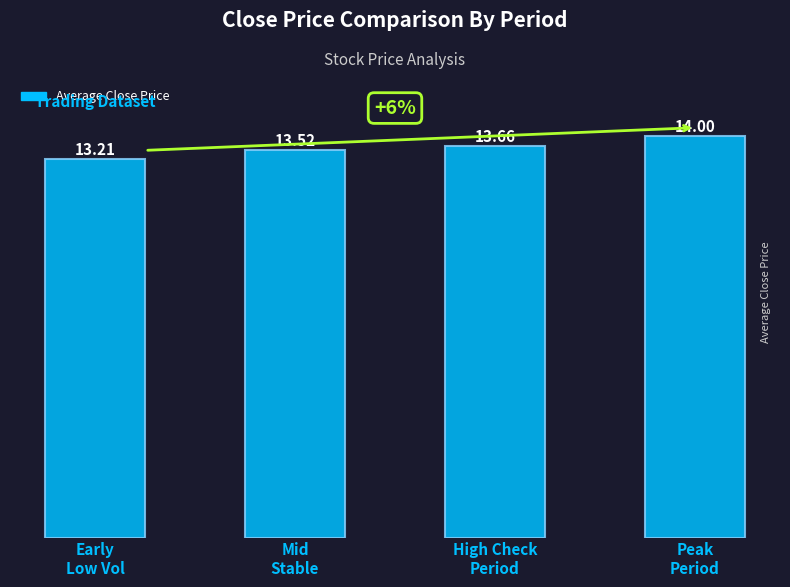

What is the average value?

13.6